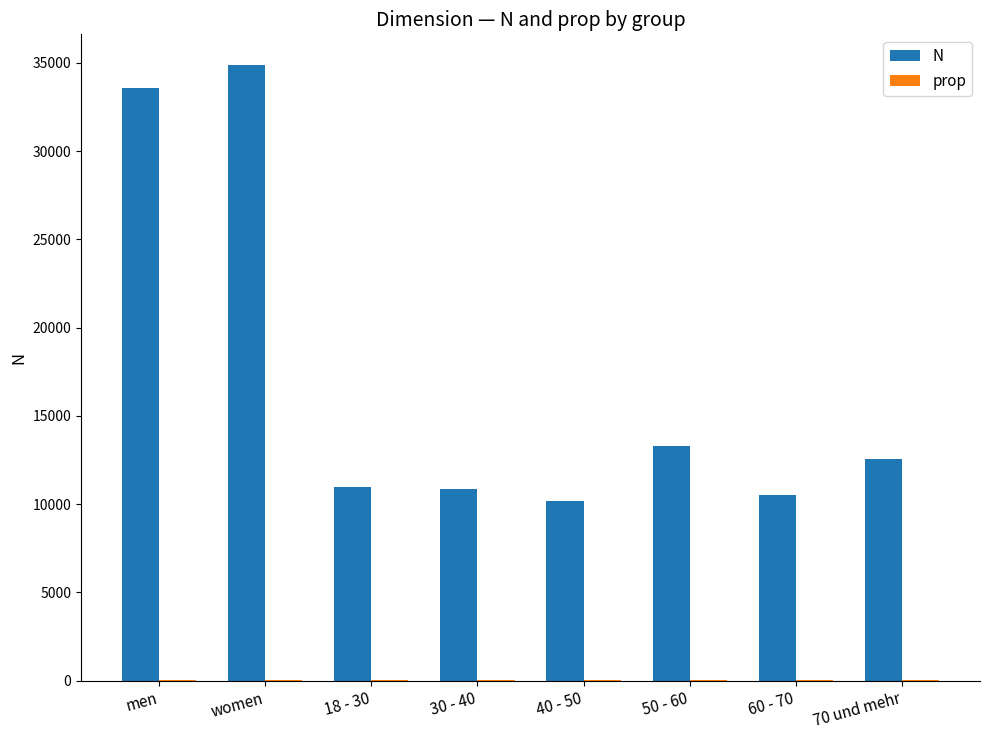

Which series has the largest total across all categories?

N